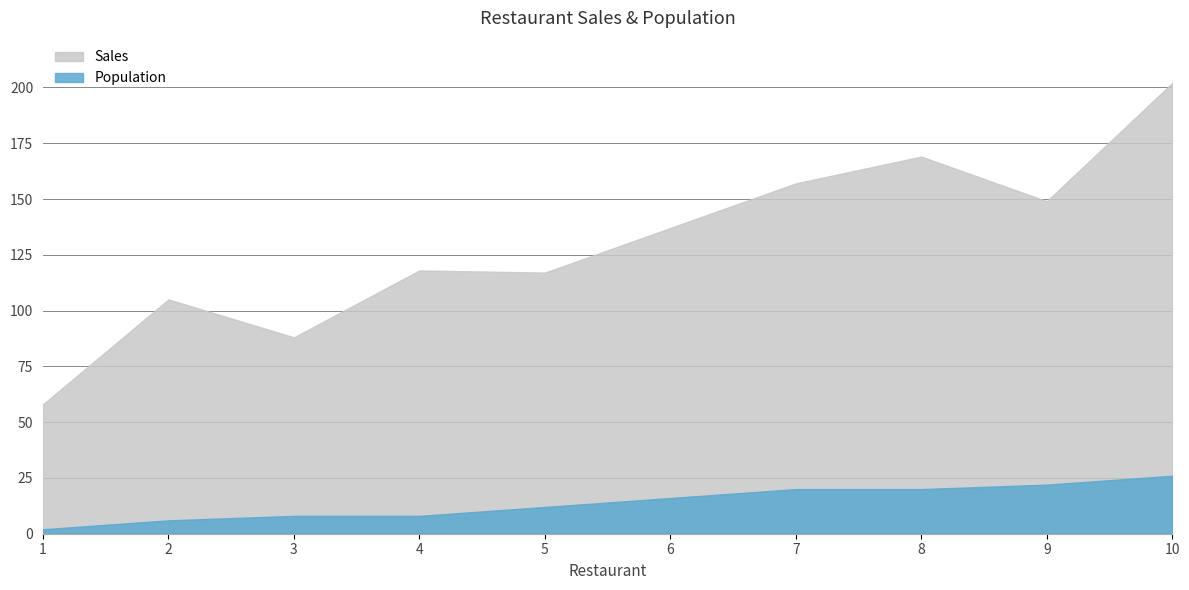

List the labels in order of Sales value, largest first.

10, 8, 7, 9, 6, 4, 5, 2, 3, 1